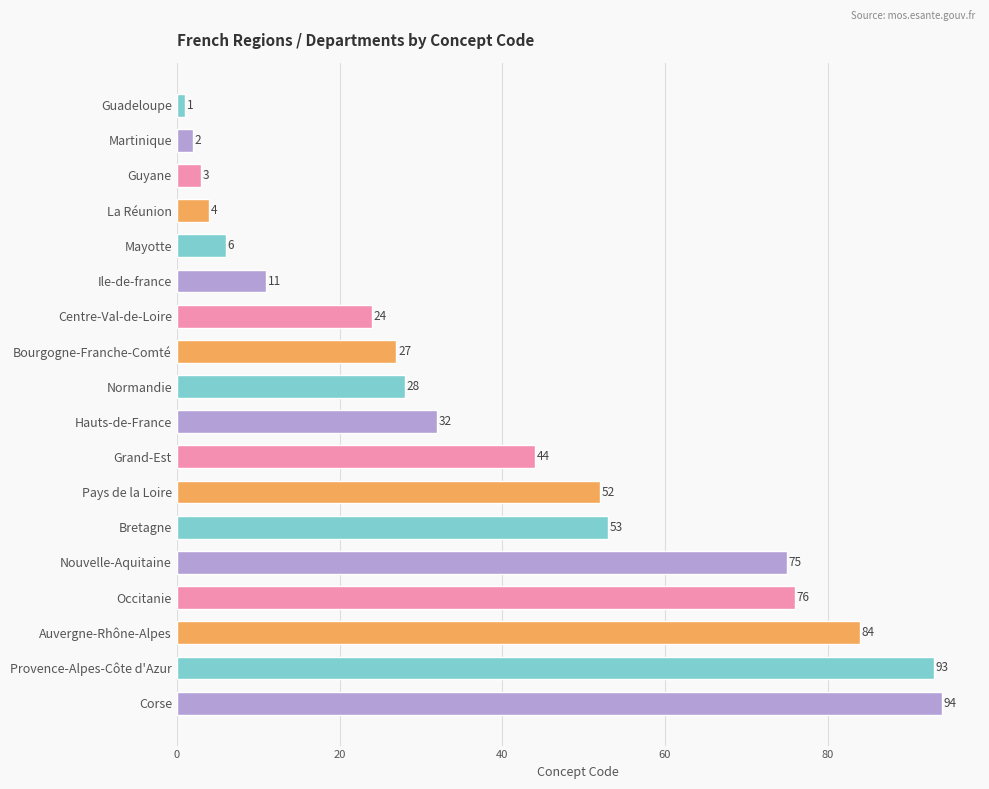

What is the sum of all values?

709